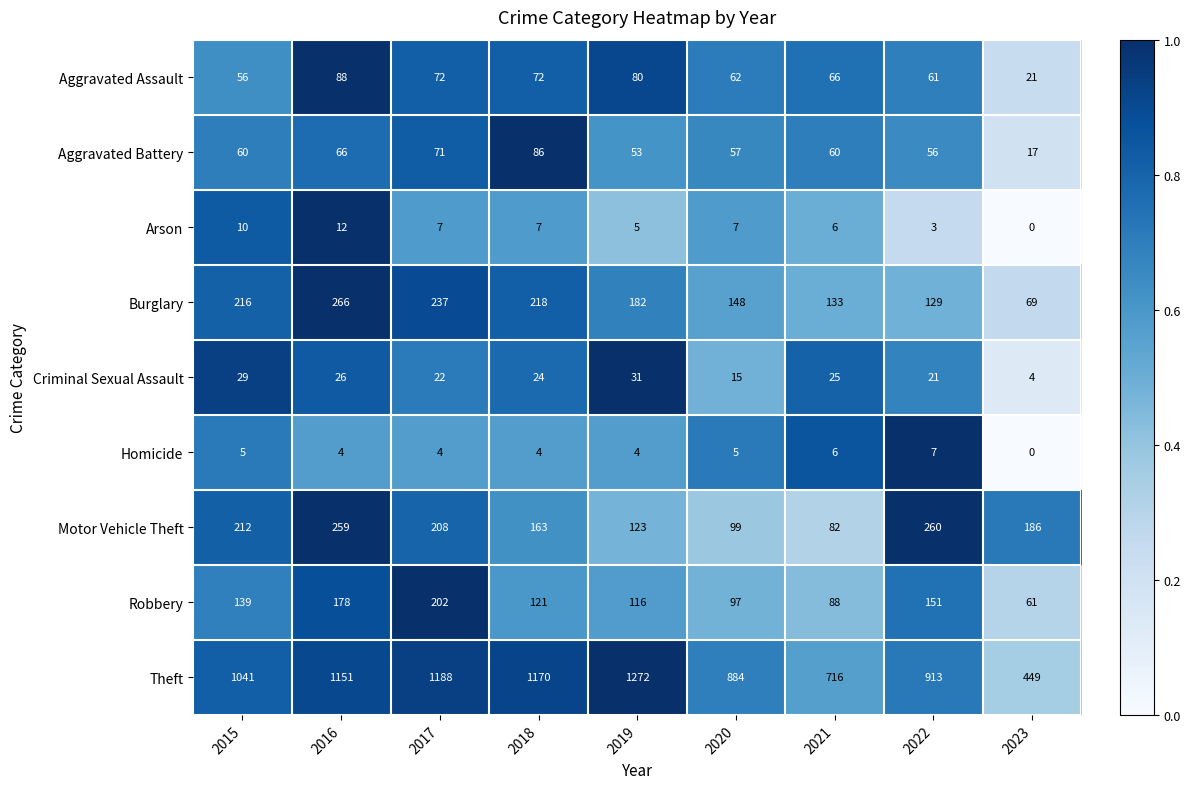

Which series has the largest total across all categories?

Theft